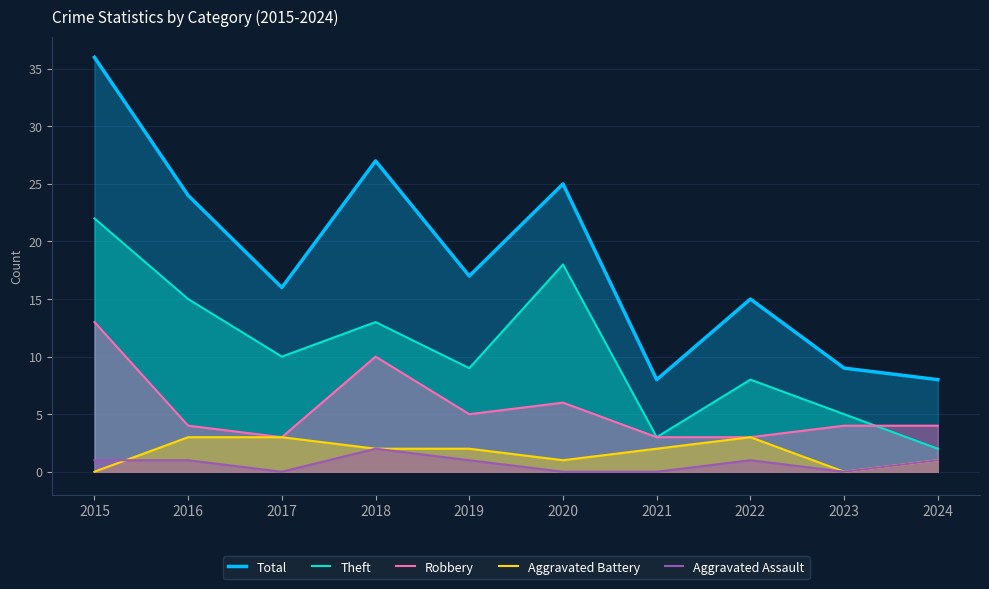

The value of Robbery at 2023 is 7. True or false?

False